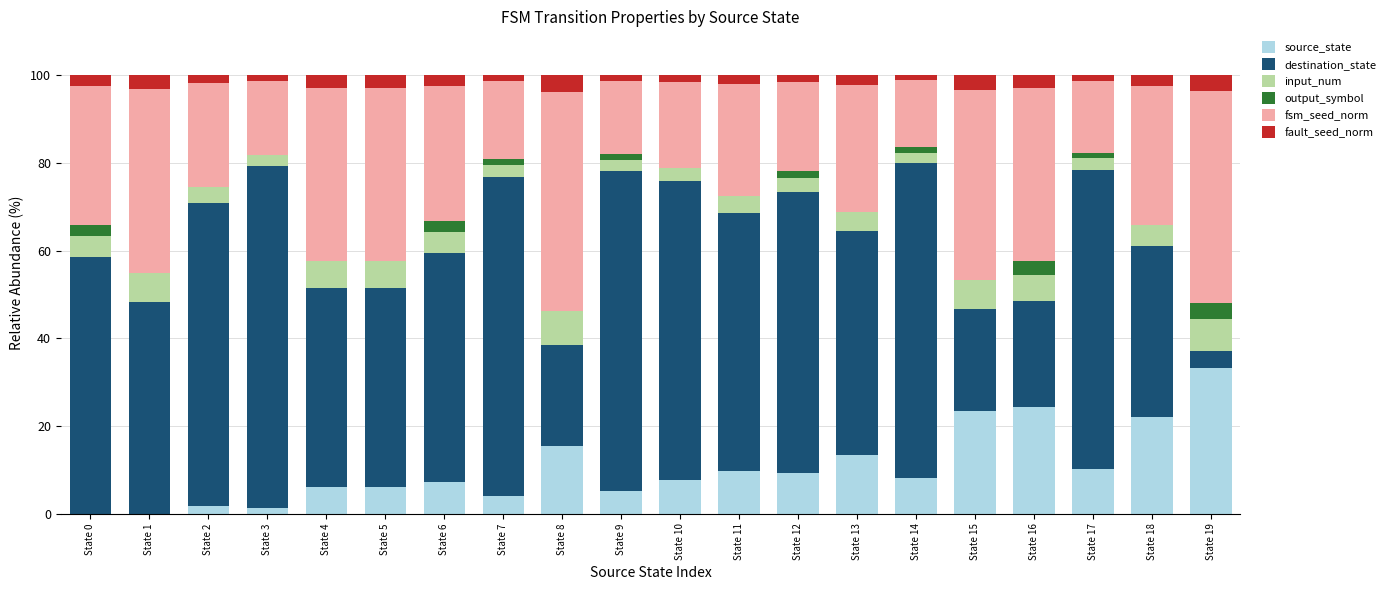

What is the sum of all source_state values?

208.3